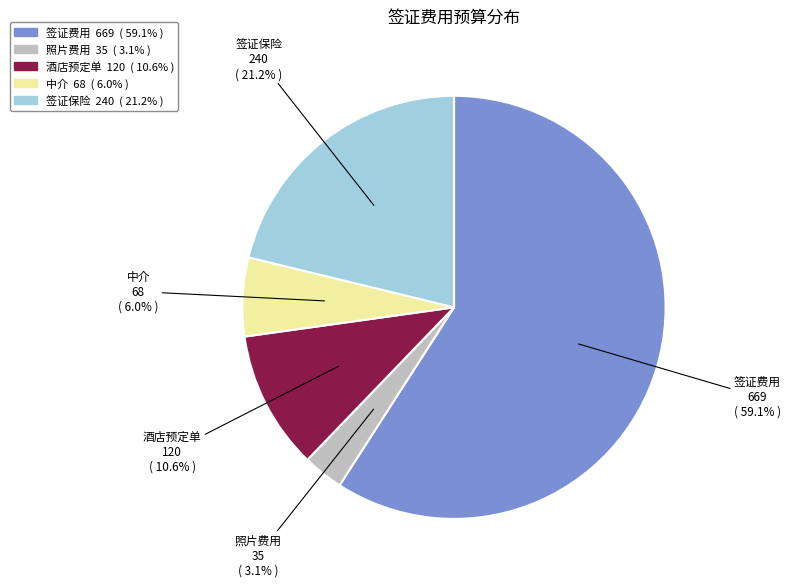

Rank the categories by value from lowest to highest.

照片费用, 中介, 酒店预定单, 签证保险, 签证费用